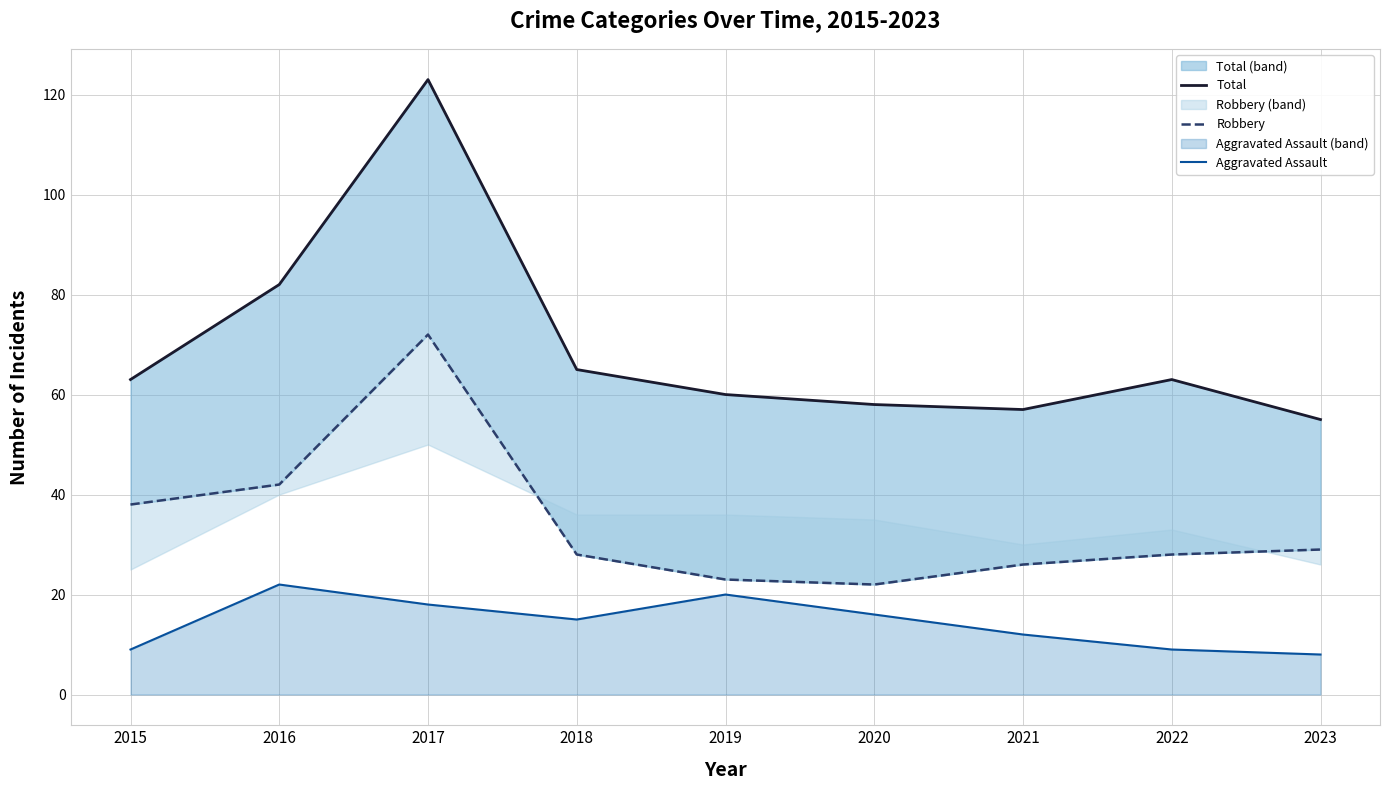

What is the difference between the highest and lowest values at 2016?

60